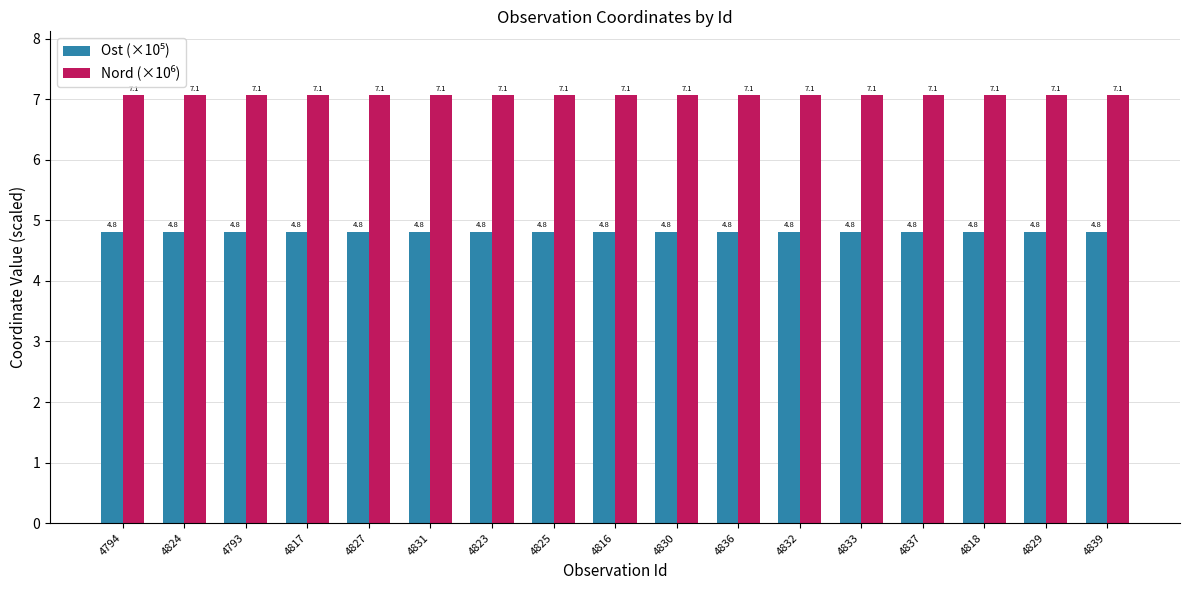

What is the greatest value displayed?

7.1